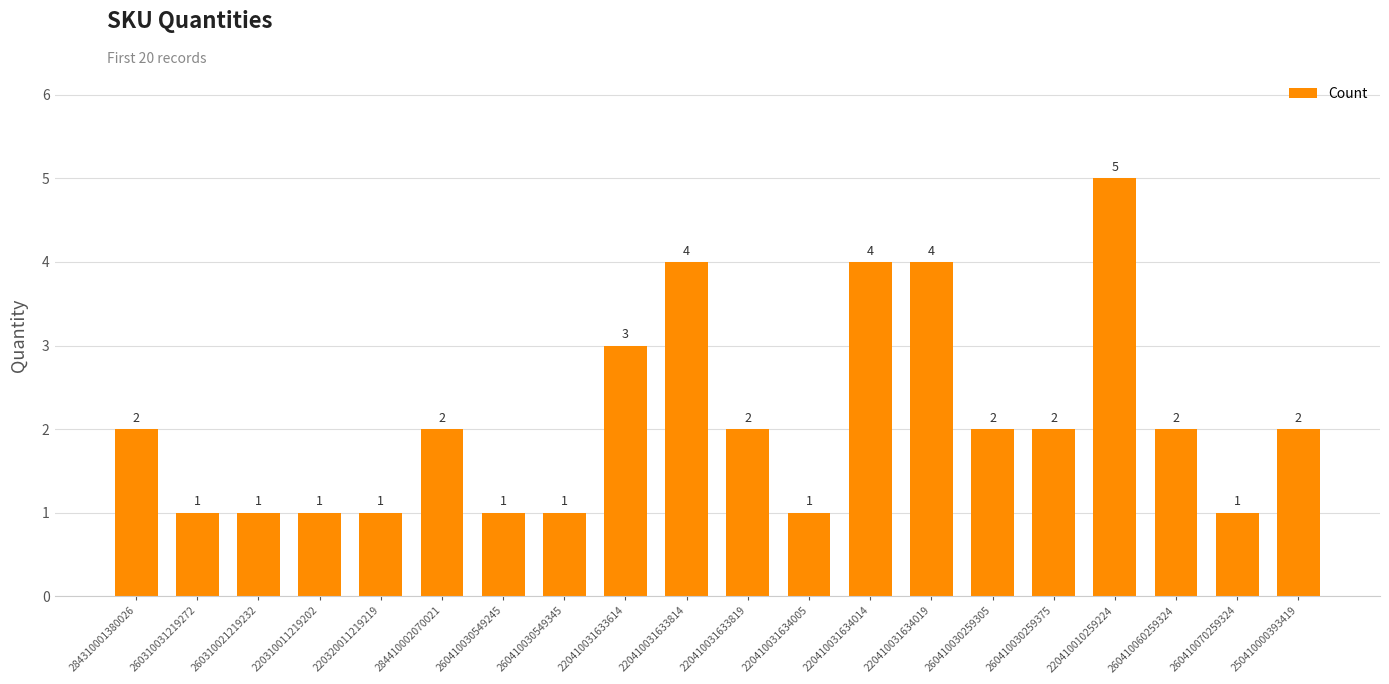

What is the approximate value at 220410031633814?

4